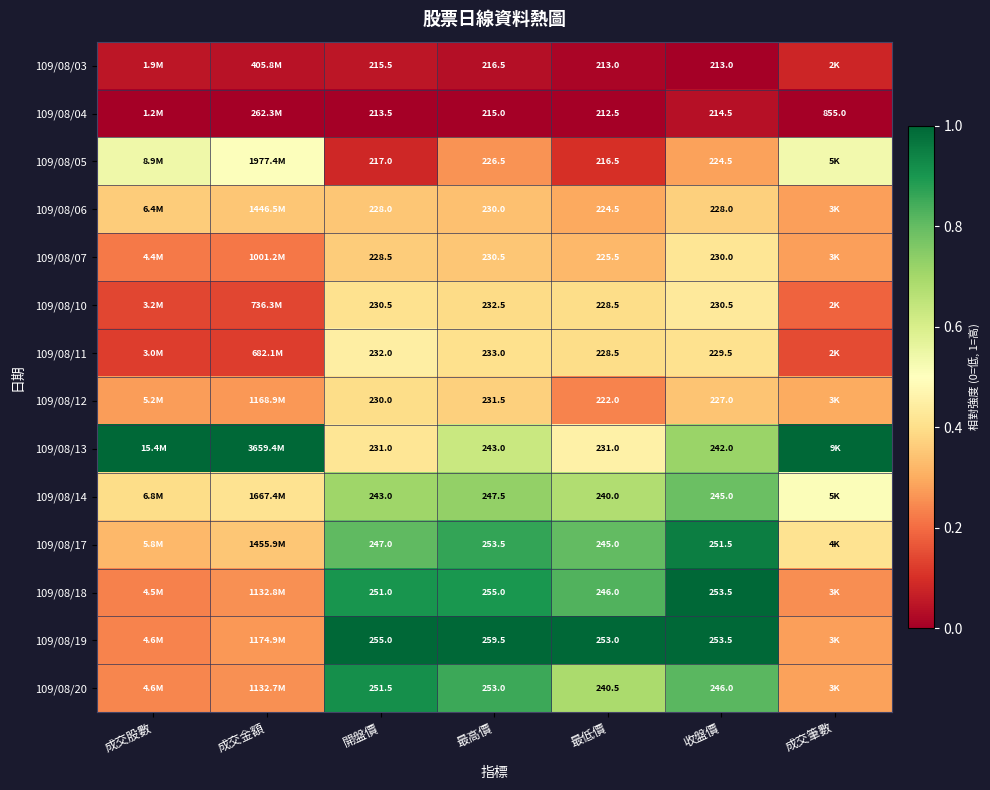

Is the value of 109/08/20 at 收盤價 greater than the value of 109/08/11 at 最高價?

Yes